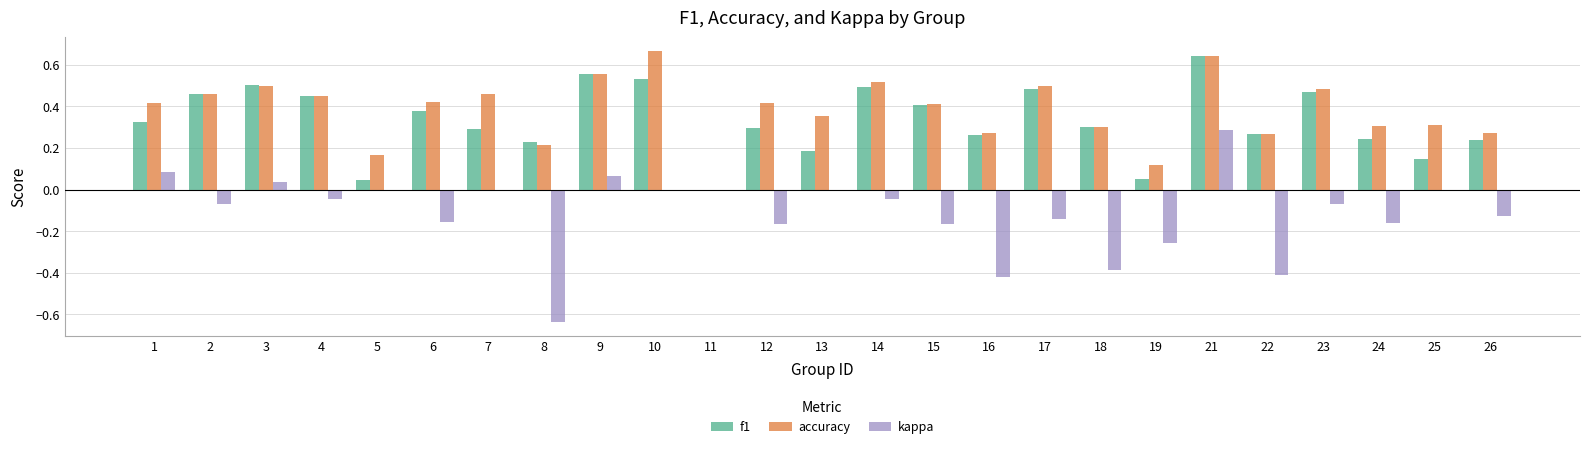

The value of f1 at 18 is 0.2. True or false?

False